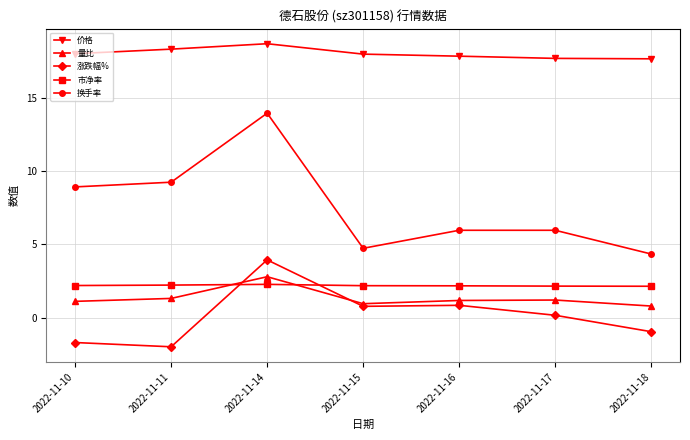

At which category is the sum across all series the highest?

2022-11-14